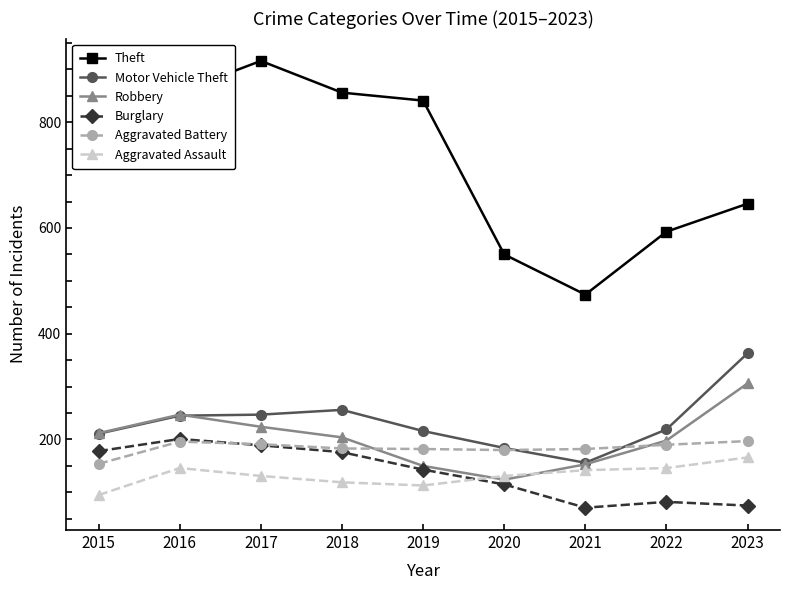

Read the Aggravated Battery value at 2022, to the nearest 10.

190